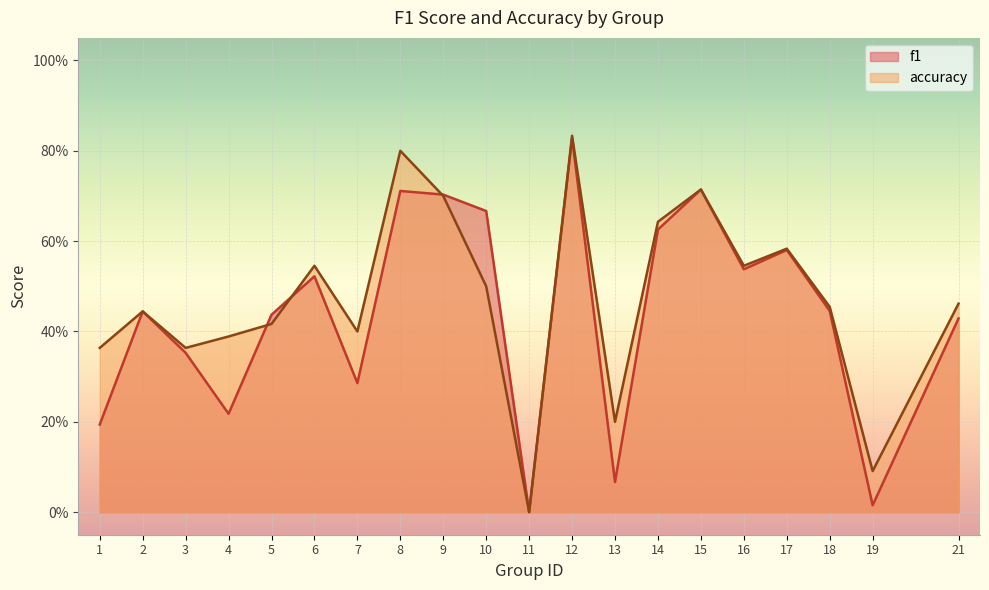

What are all the series names shown in the legend?

f1, accuracy